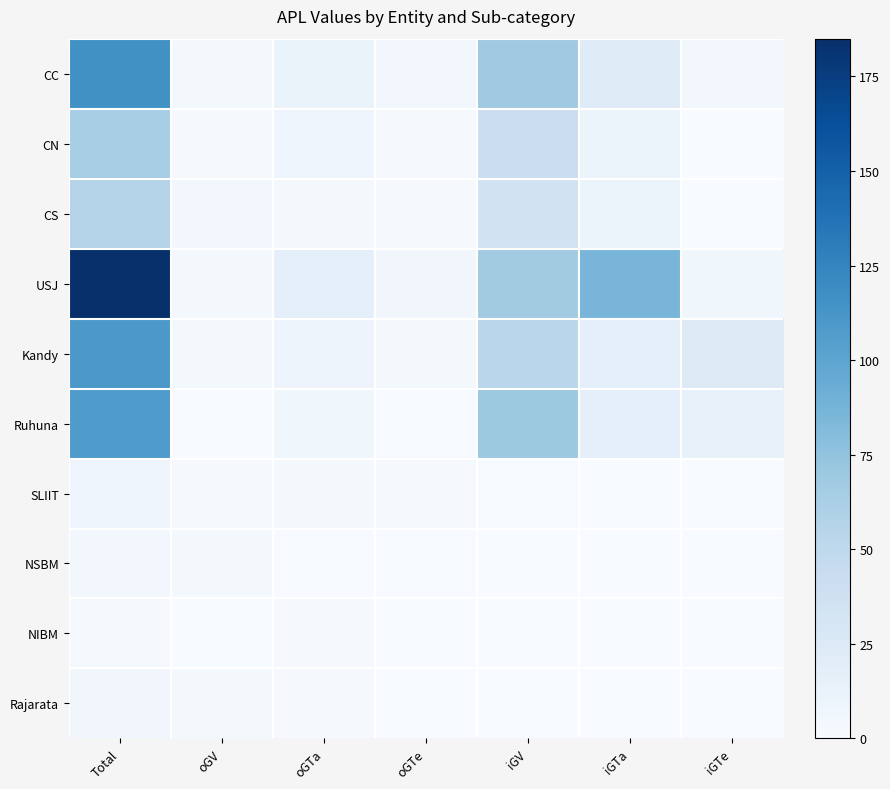

How many distinct data groups are displayed?

10